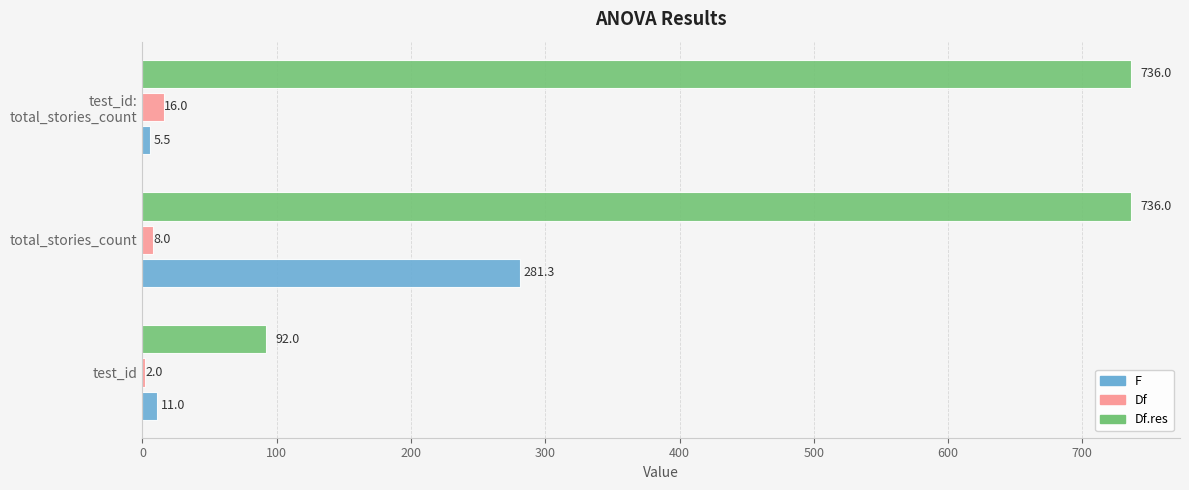

At which category is the sum across all series the highest?

total_stories_count